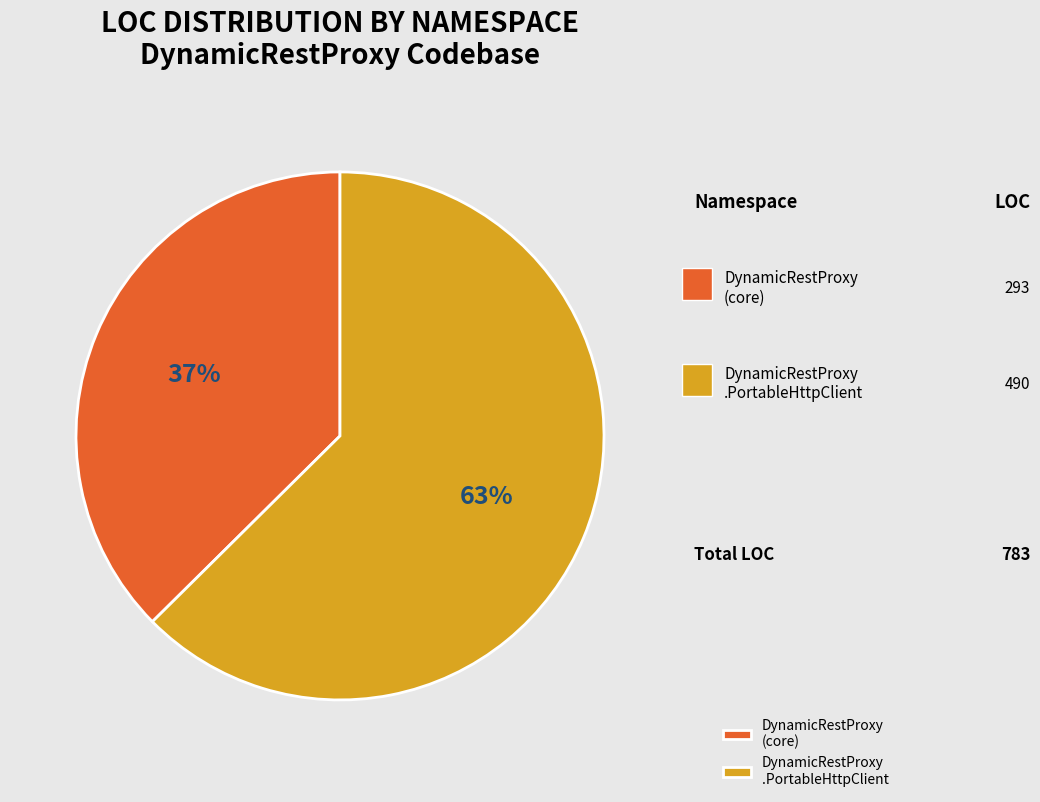

Which has a higher value, DynamicRestProxy .PortableHttpClient or DynamicRestProxy (core)?

DynamicRestProxy .PortableHttpClient